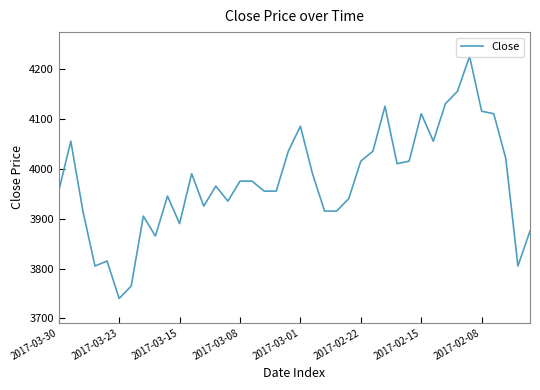

What is the greatest value displayed?

4225